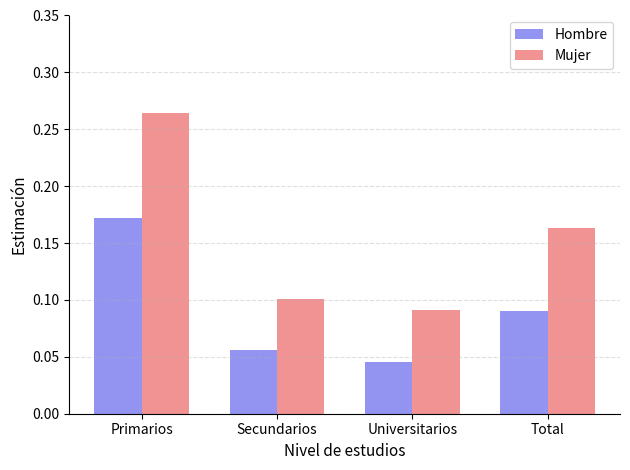

How many Mujer values are between 0 and 1?

4